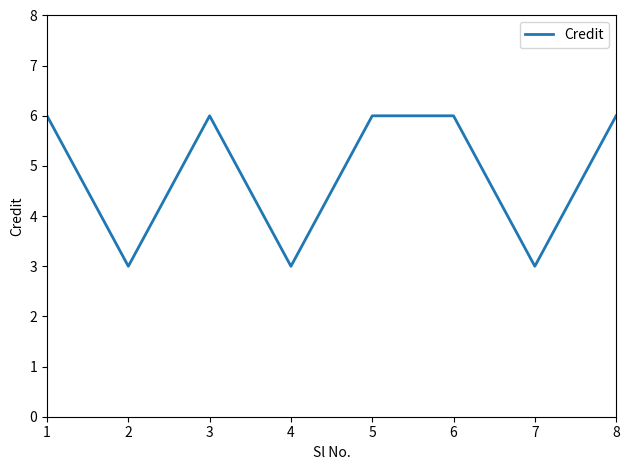

Reading left to right, transcribe all the data shown in this chart.

6	3	6	3	6	6	3	6